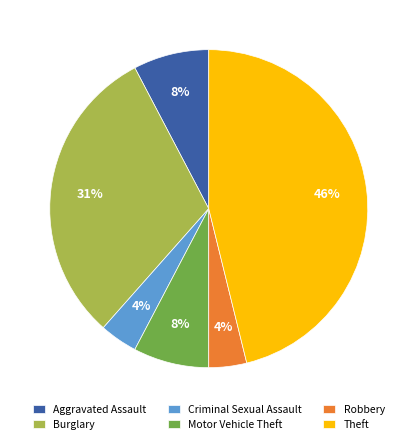

What is the ratio of the value at Burglary to the value at Theft?

0.7